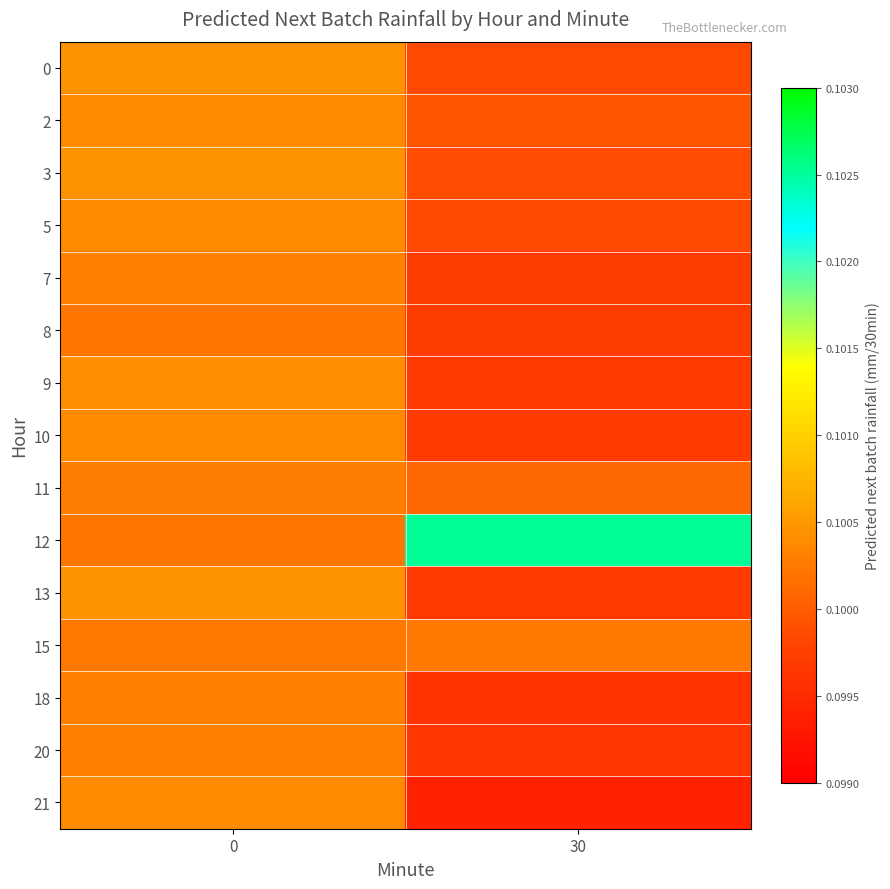

Reading left to right, extract all data points from this chart.

0: 0=0.1	30=0.1
2: 0=0.1	30=0.1
3: 0=0.1	30=0.1
5: 0=0.1	30=0.1
7: 0=0.1	30=0.1
8: 0=0.1	30=0.1
9: 0=0.1	30=0.1
10: 0=0.1	30=0.1
11: 0=0.1	30=0.1
12: 0=0.1	30=0.1
13: 0=0.1	30=0.1
15: 0=0.1	30=0.1
18: 0=0.1	30=0.1
20: 0=0.1	30=0.1
21: 0=0.1	30=0.1